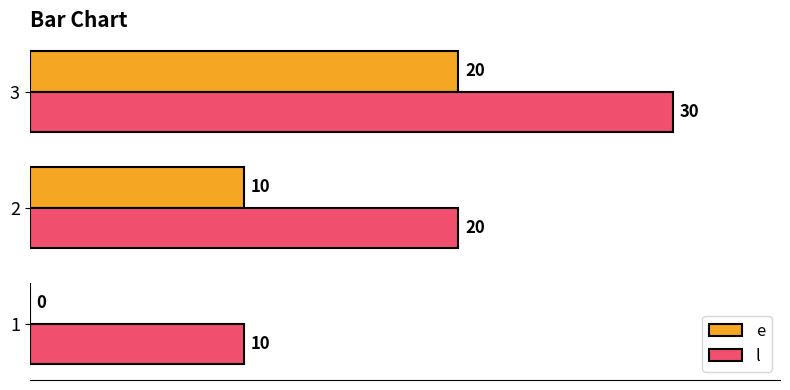

How many e values are between 0 and 20?

3